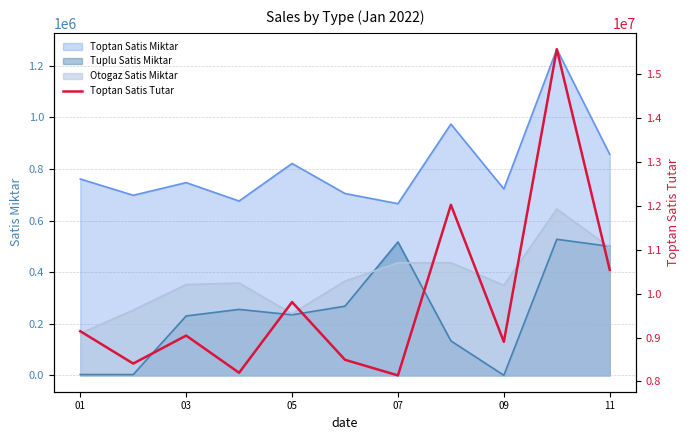

True or false: Toptan Satis Miktar and Tuplu Satis Miktar intersect in this chart.

False